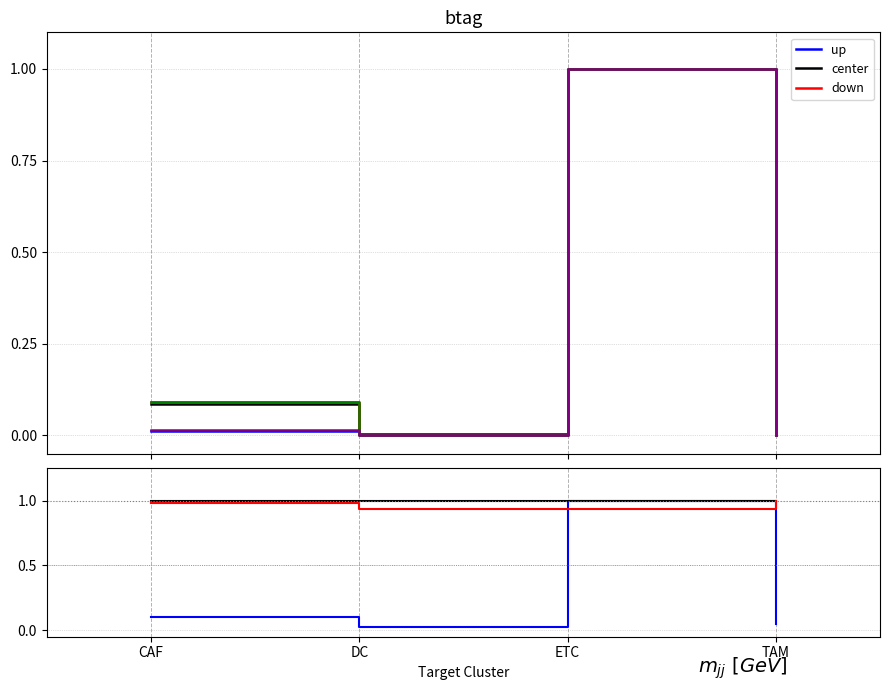

True or false: Receptor derived specificity of average expression value and Receptor detection rate intersect in this chart.

False